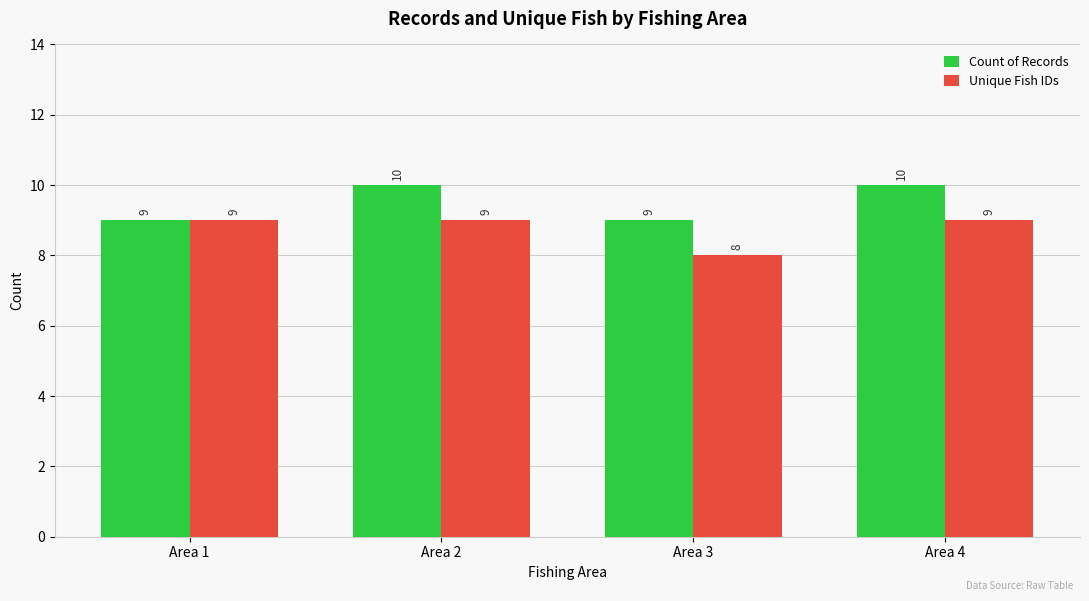

What is the smallest value displayed?

8